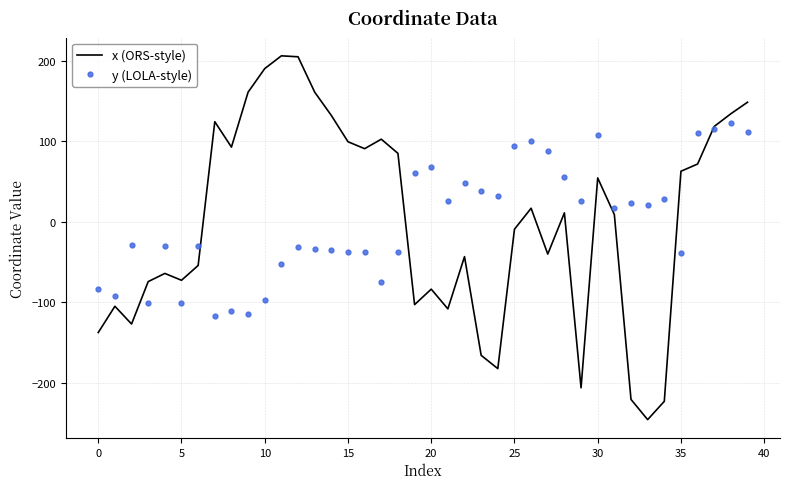

True or false: x (ORS-style) has more than 1 interior local peaks.

True